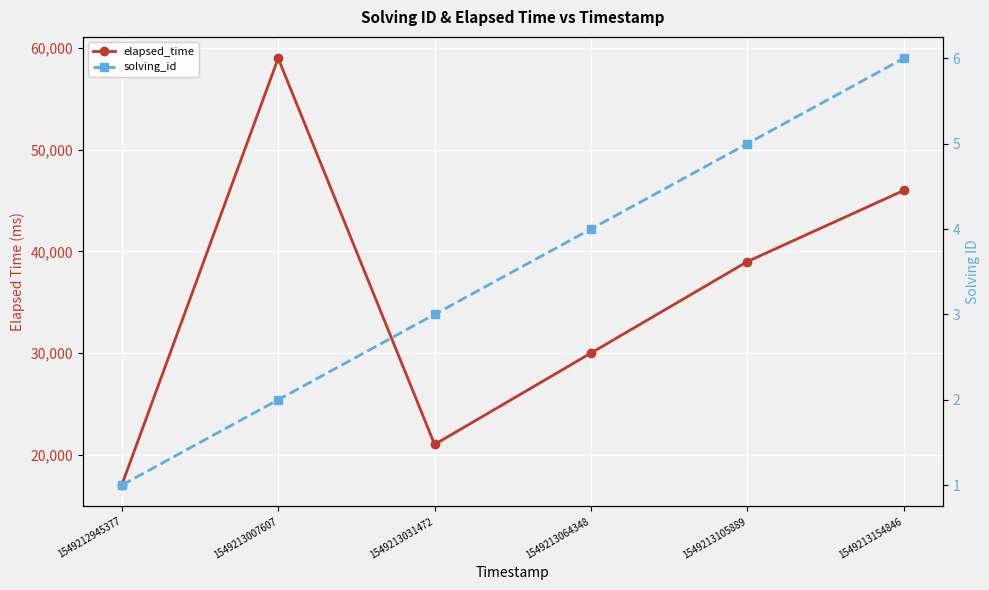

Which has a higher value, 1549213105889 or 1549213031472?

1549213105889